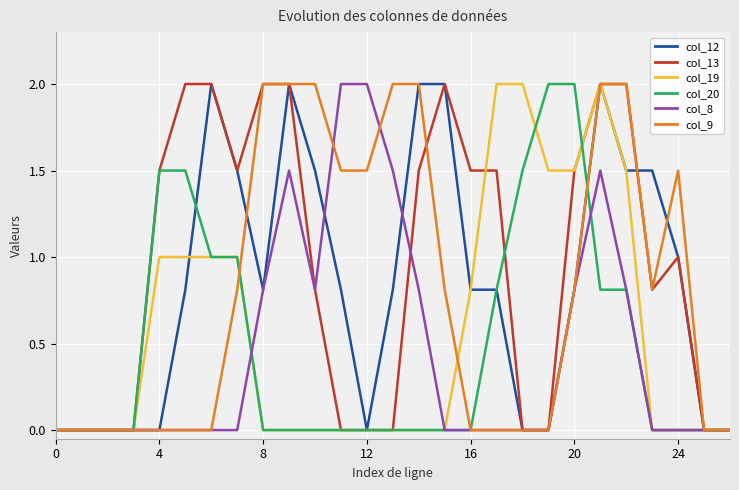

Reading left to right, what are all the values shown in this chart?

col_12: 0.0	0.0	0.0	0.0	0.0	0.8	2.0	1.5	0.8	2.0	1.5	0.8	0.0	0.8	2.0	2.0	0.8	0.8	0.0	0.0	0.8	2.0	1.5	1.5	1.0	0.0	0.0
col_13: 0.0	0.0	0.0	0.0	1.5	2.0	2.0	1.5	2.0	2.0	0.8	0.0	0.0	0.0	1.5	2.0	1.5	1.5	0.0	0.0	1.5	2.0	2.0	0.8	1.0	0.0	0.0
col_19: 0.0	0.0	0.0	0.0	1.0	1.0	1.0	1.0	0.0	0.0	0.0	0.0	0.0	0.0	0.0	0.0	0.8	2.0	2.0	1.5	1.5	2.0	1.5	0.0	0.0	0.0	0.0
col_20: 0.0	0.0	0.0	0.0	1.5	1.5	1.0	1.0	0.0	0.0	0.0	0.0	0.0	0.0	0.0	0.0	0.0	0.8	1.5	2.0	2.0	0.8	0.8	0.0	0.0	0.0	0.0
col_8: 0.0	0.0	0.0	0.0	0.0	0.0	0.0	0.0	0.8	1.5	0.8	2.0	2.0	1.5	0.8	0.0	0.0	0.0	0.0	0.0	0.8	1.5	0.8	0.0	0.0	0.0	0.0
col_9: 0.0	0.0	0.0	0.0	0.0	0.0	0.0	0.8	2.0	2.0	2.0	1.5	1.5	2.0	2.0	0.8	0.0	0.0	0.0	0.0	0.8	2.0	2.0	0.8	1.5	0.0	0.0